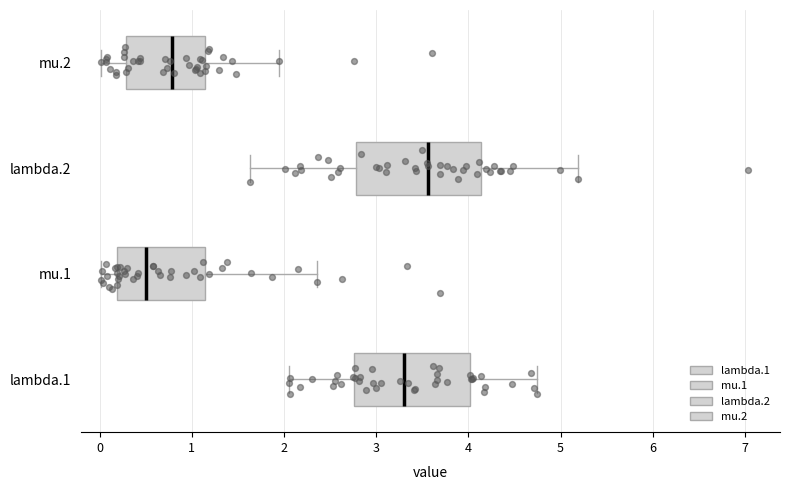

Which box is the widest, from its left edge to its right edge?

lambda.2